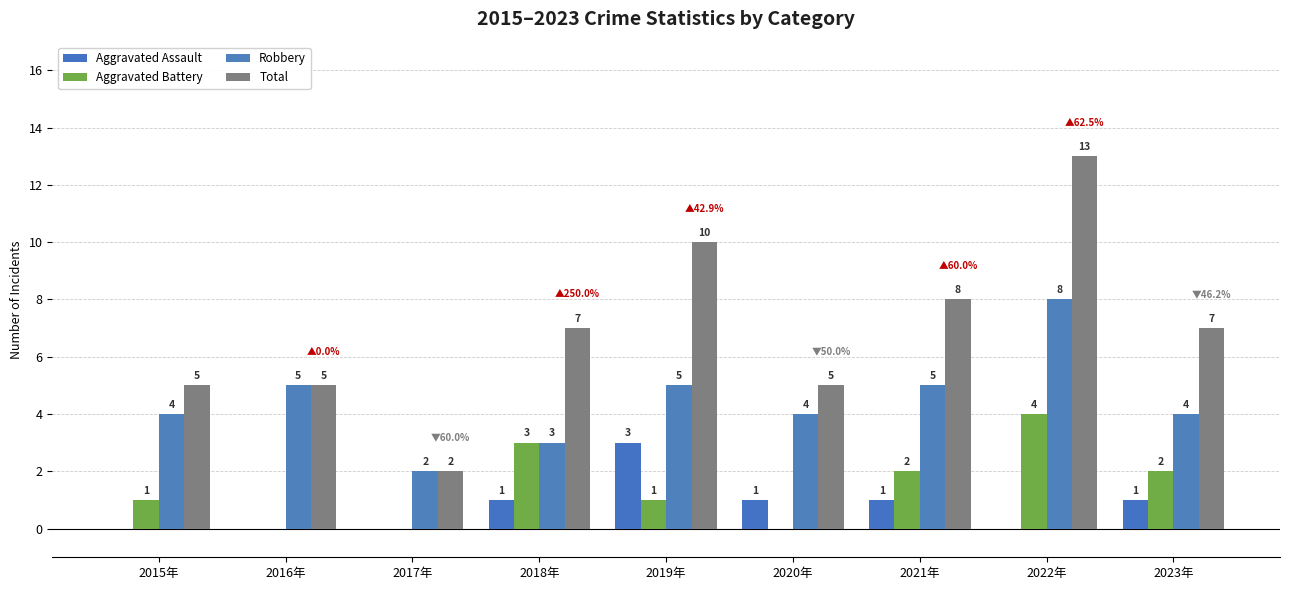

Where does the Robbery series first go above 4?

2016年